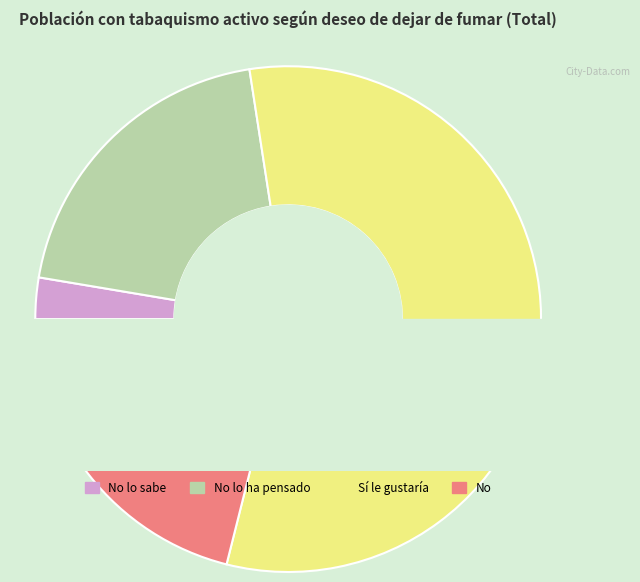

Is it true that Sí le gustaría is 43% of the pie?

False